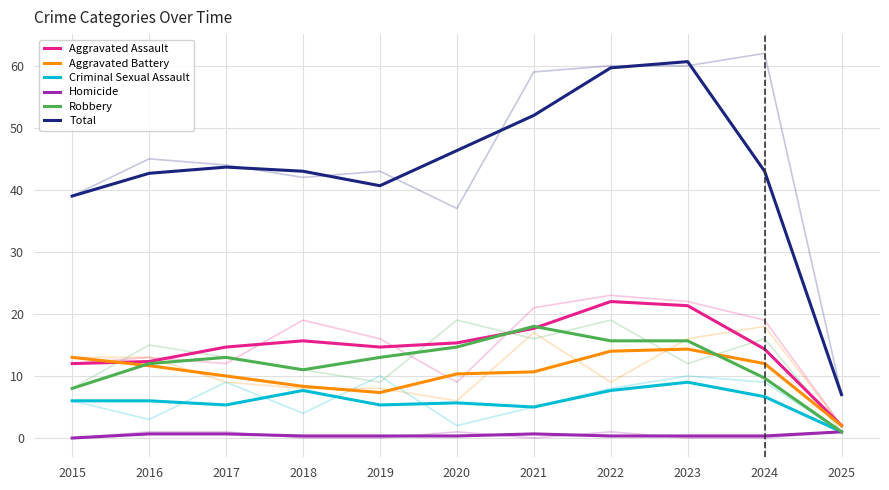

Which category has the lowest value across all series?

2015